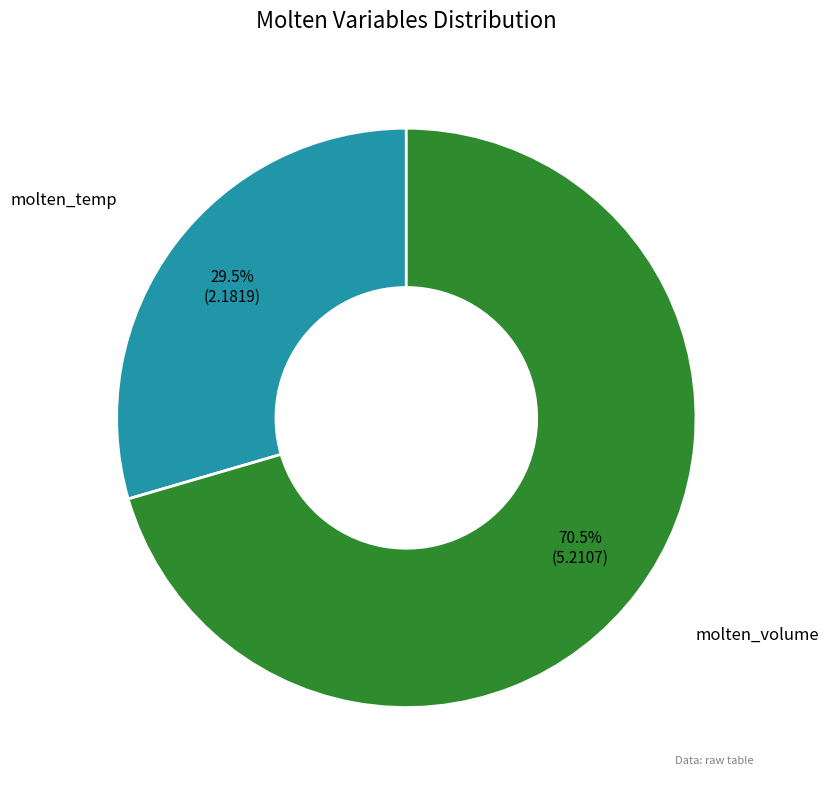

Is there a majority slice in this chart?

Yes